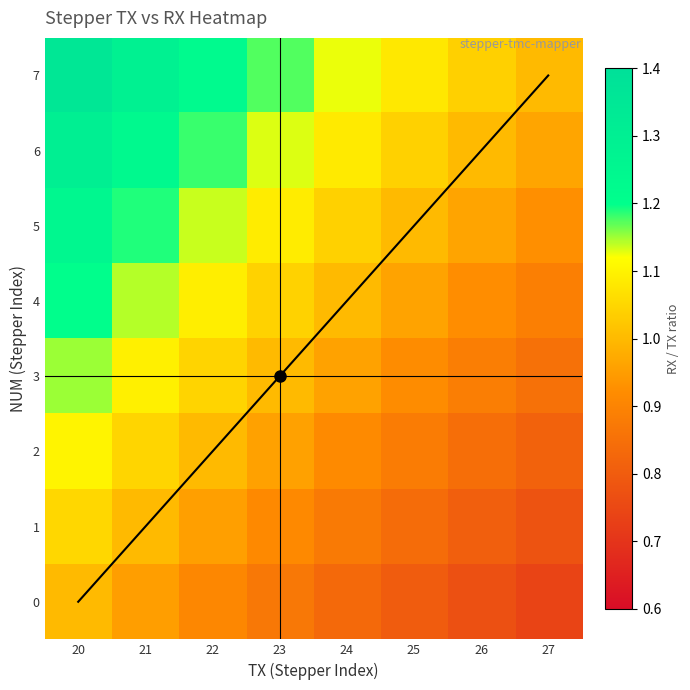

Rank the series by their maximum value, from lowest to highest.

0, 1, 2, 3, 4, 5, 6, 7